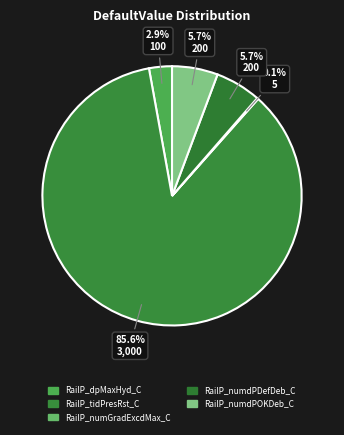

Combined, do RailP_dpMaxHyd_C and RailP_numGradExcdMax_C account for over 50%?

No